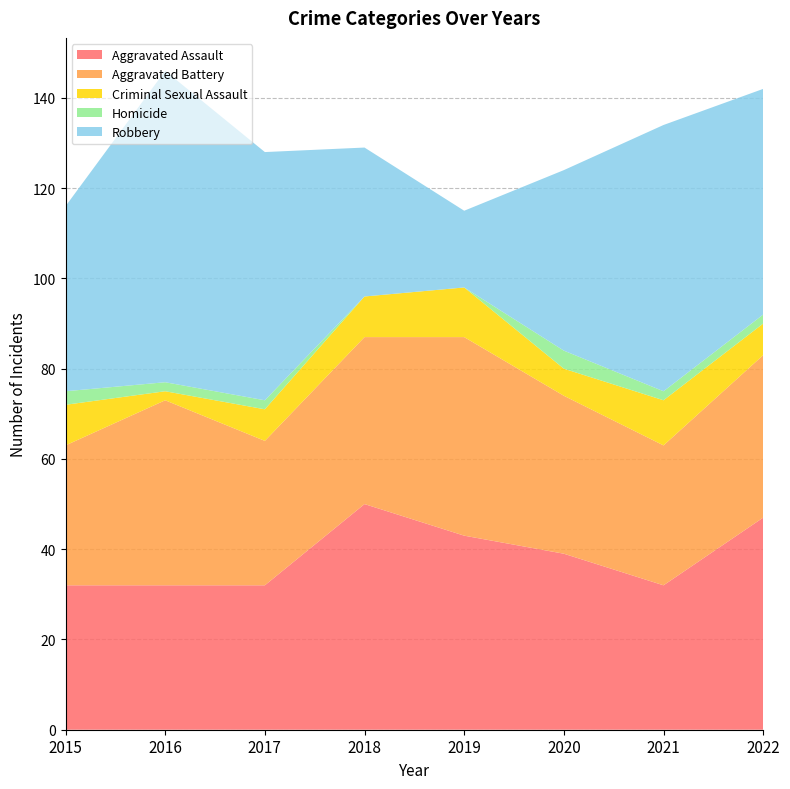

Reading left to right, transcribe all the data shown in this chart.

Aggravated Assault: 32	32	32	50	43	39	32	47
Aggravated Battery: 31	41	32	37	44	35	31	36
Criminal Sexual Assault: 9	2	7	9	11	6	10	7
Homicide: 3	2	2	0	0	4	2	2
Robbery: 41	69	55	33	17	40	59	50